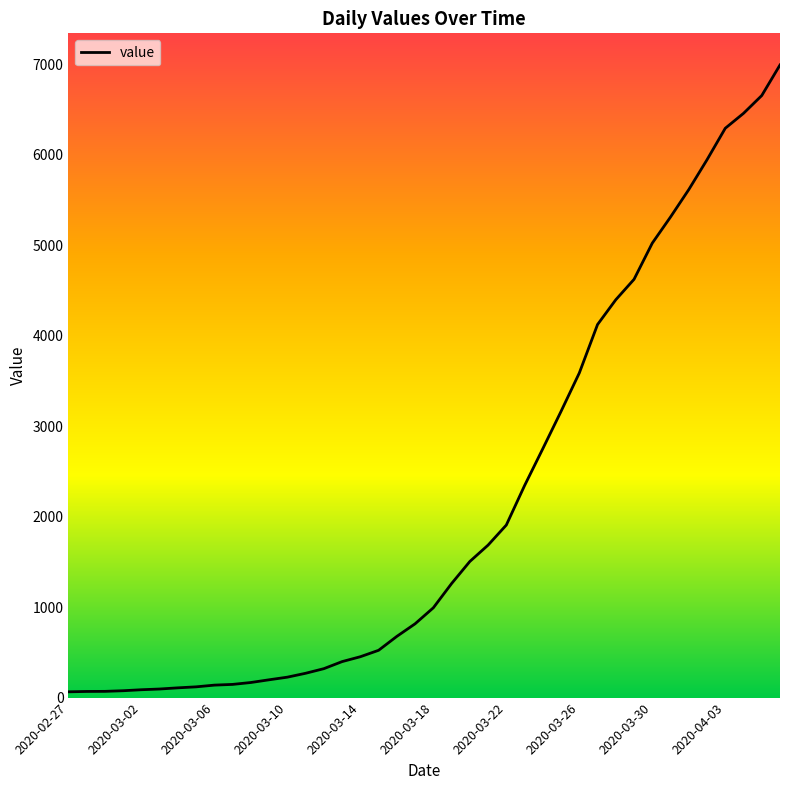

What is the difference between the maximum and minimum values?

6931